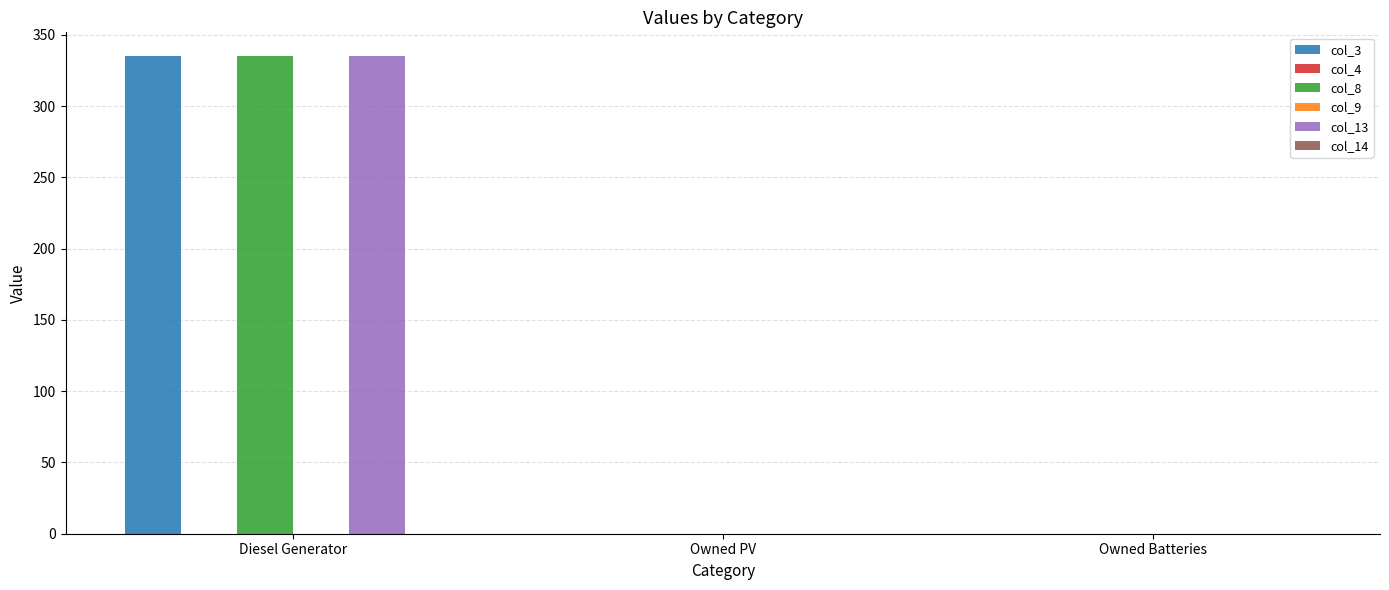

At which label is col_8 closest to 167?

Owned PV